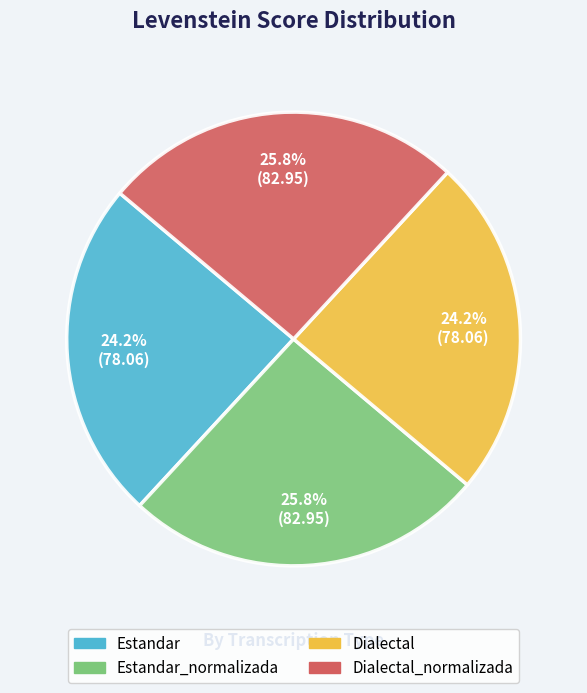

Is there any slice that represents more than half of the pie?

No